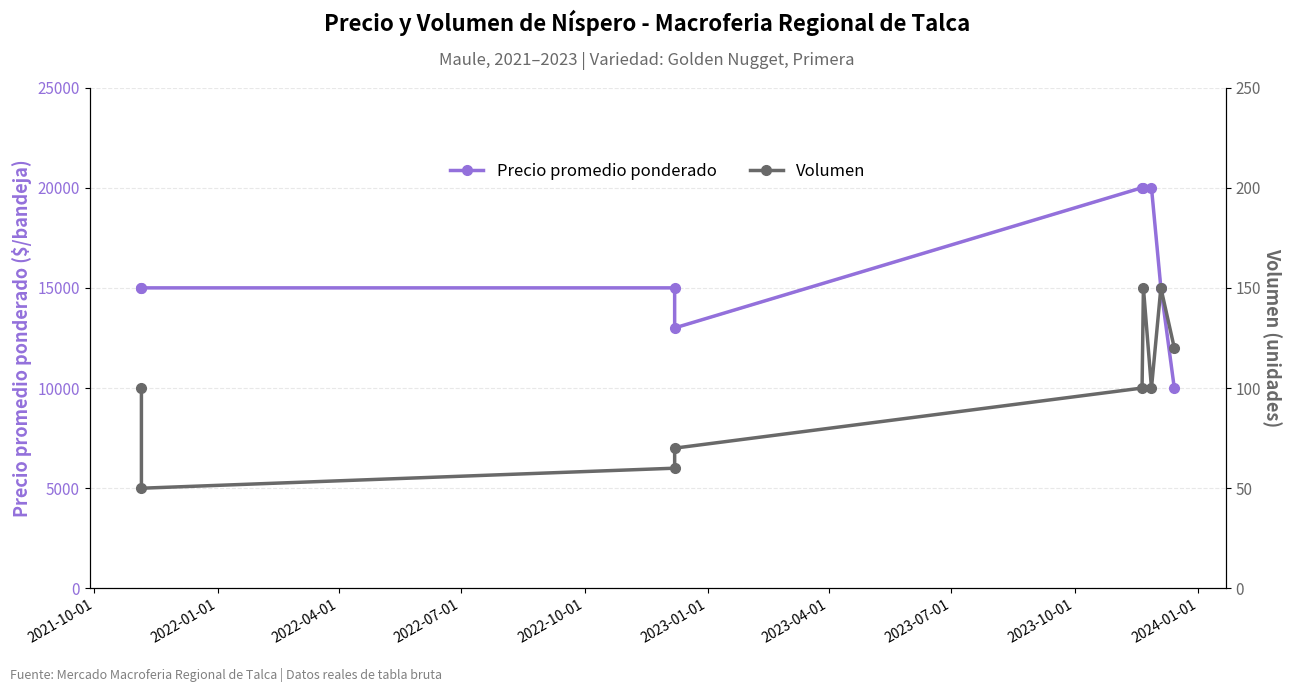

Is it true that Precio promedio ponderado equals 28716 at 2023-01-01?

False